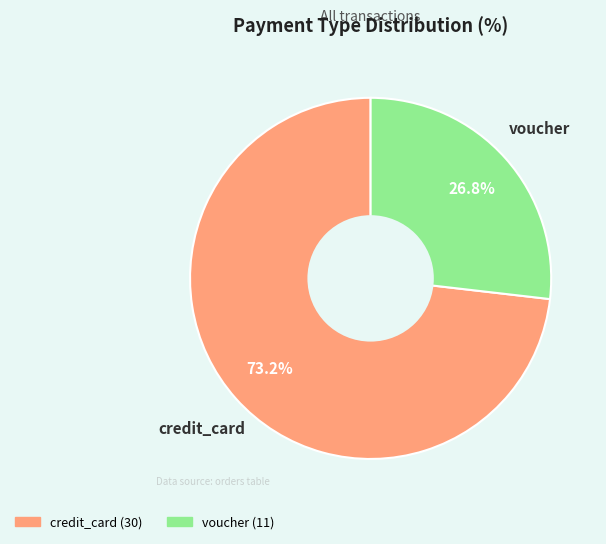

The credit_card slice represents 73% of the pie. True or false?

True